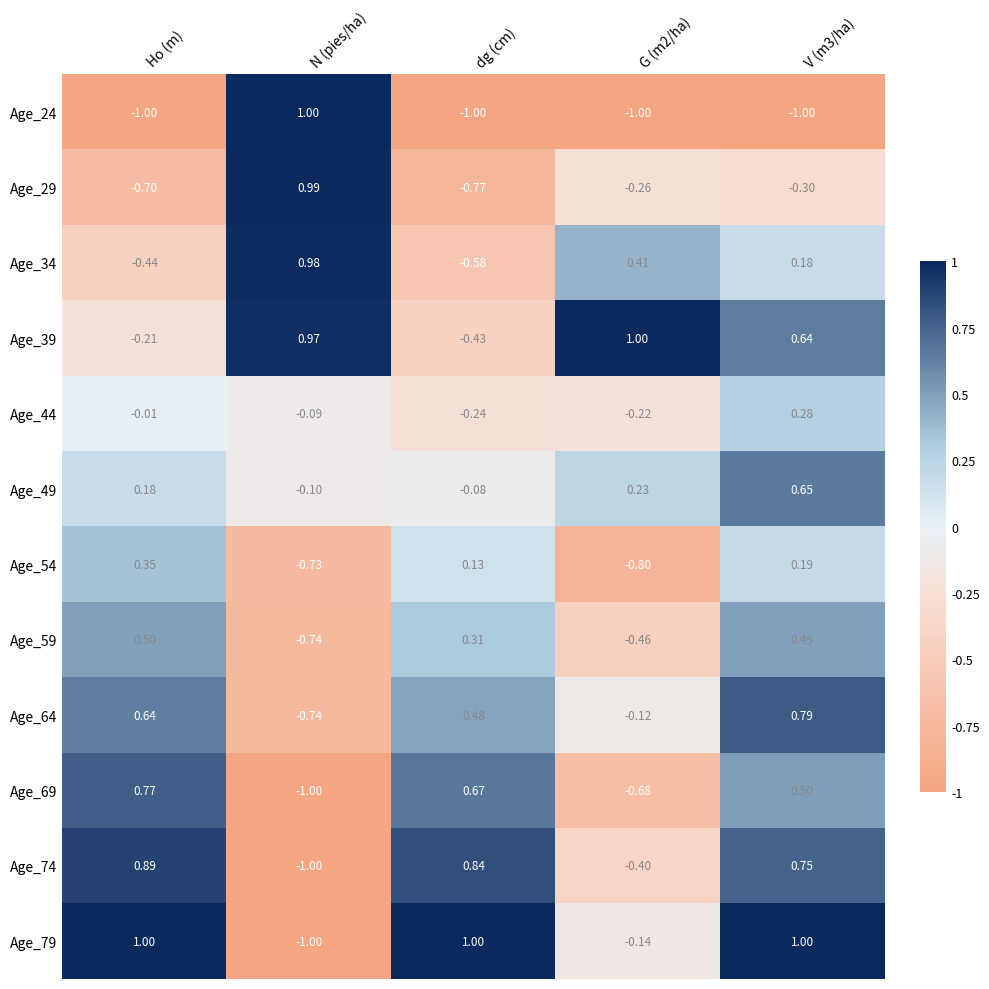

At which label does Age_74 first exceed 0?

Ho (m)